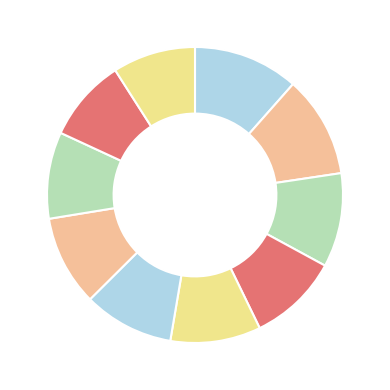

How many slices are in this pie chart?

10